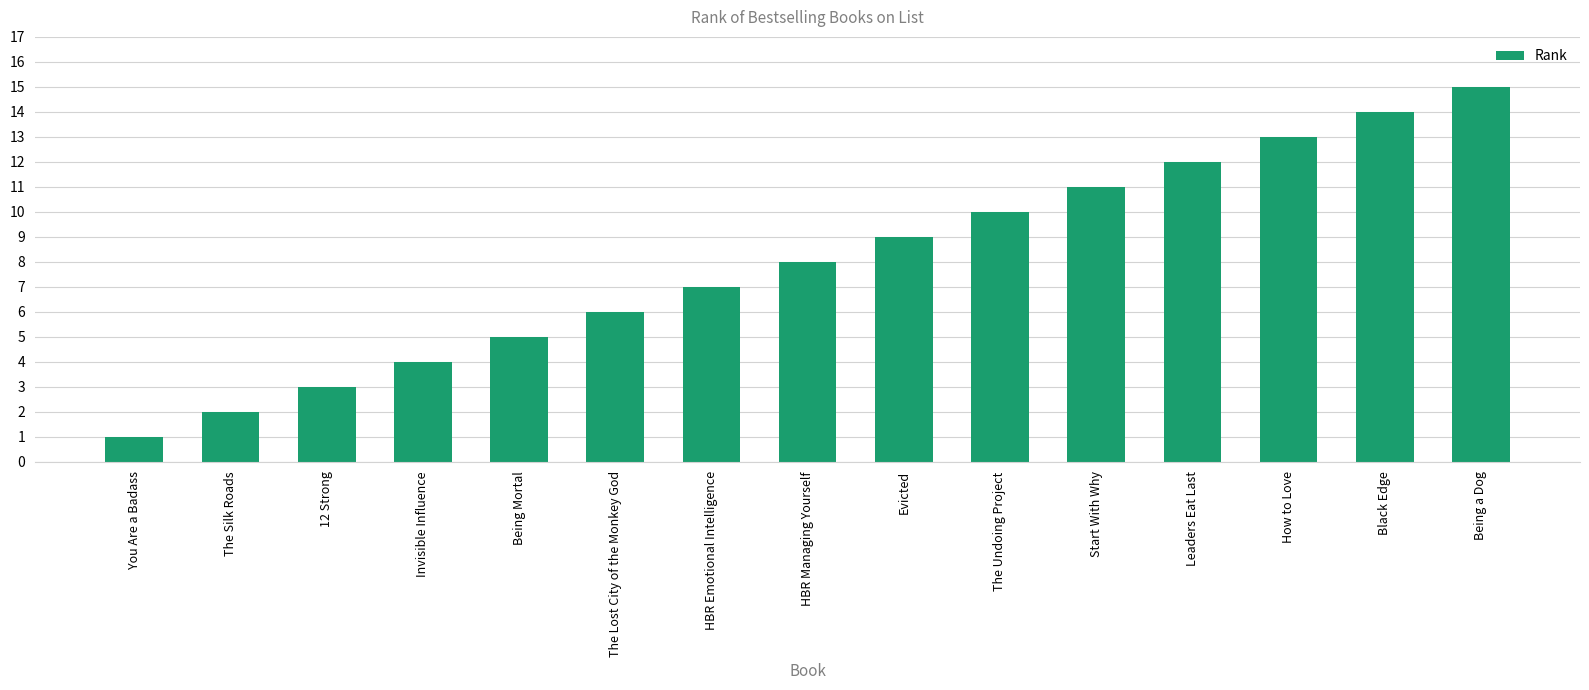

What is the ratio of the value at Black Edge to the value at Being Mortal?

2.8